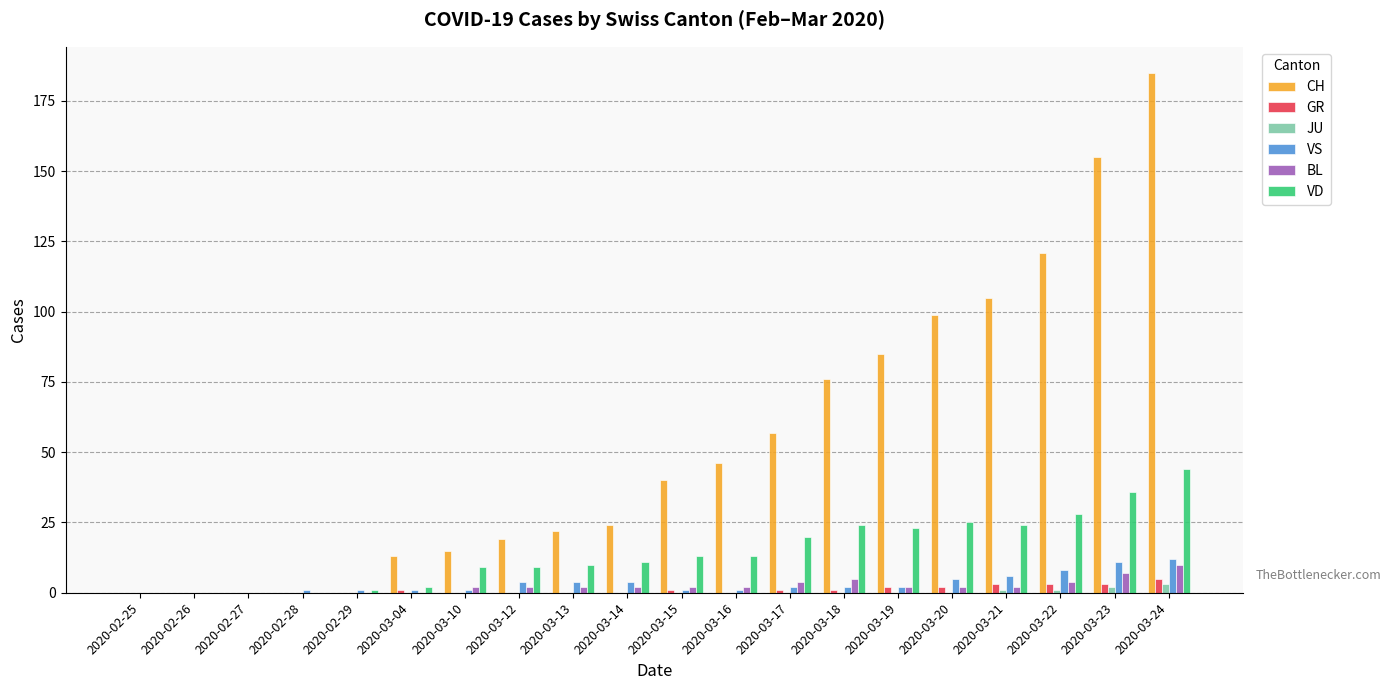

Is it true that BL equals 0 at 2020-02-26?

True